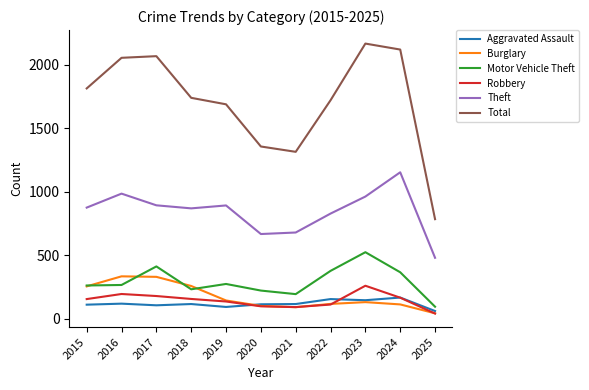

True or false: Aggravated Assault has more than 0 interior local peaks.

True